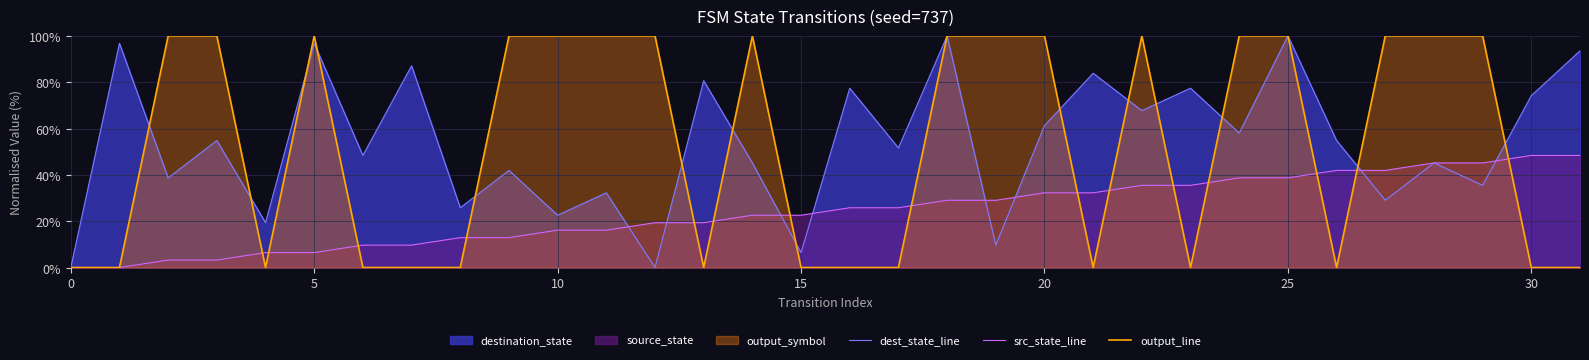

What is the value of the src_state_line point at the 18th from the left?

25.8